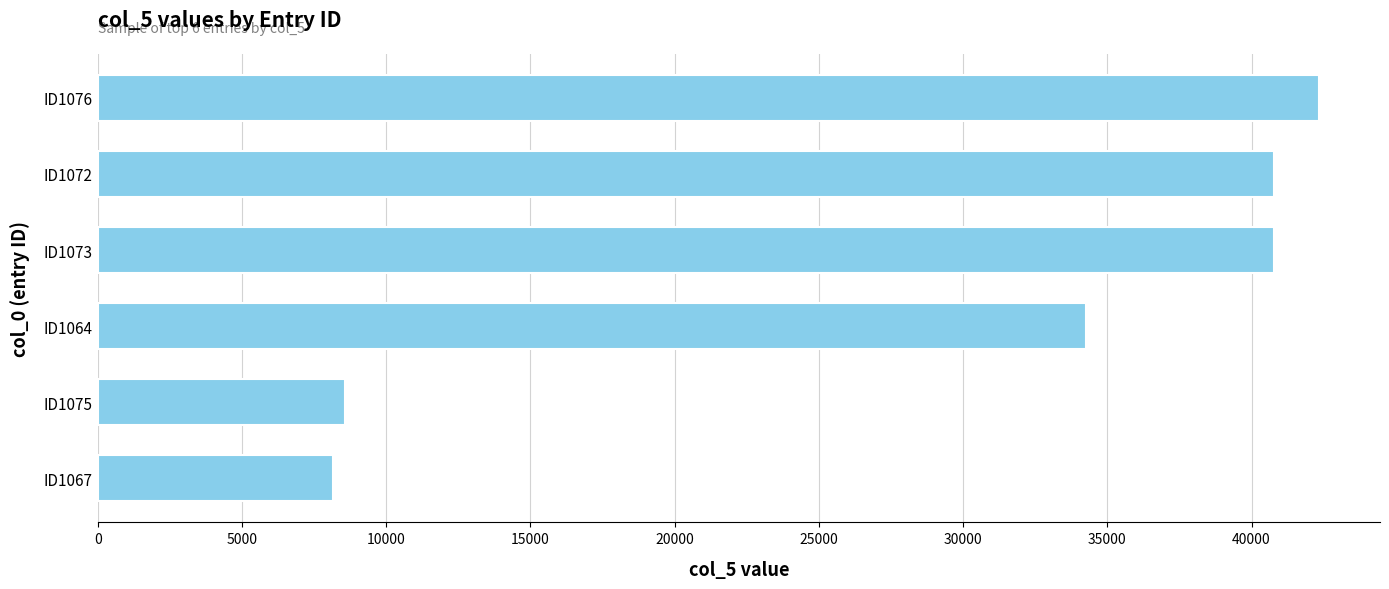

The chart shows a value of 59034 at ID1072. True or false?

False